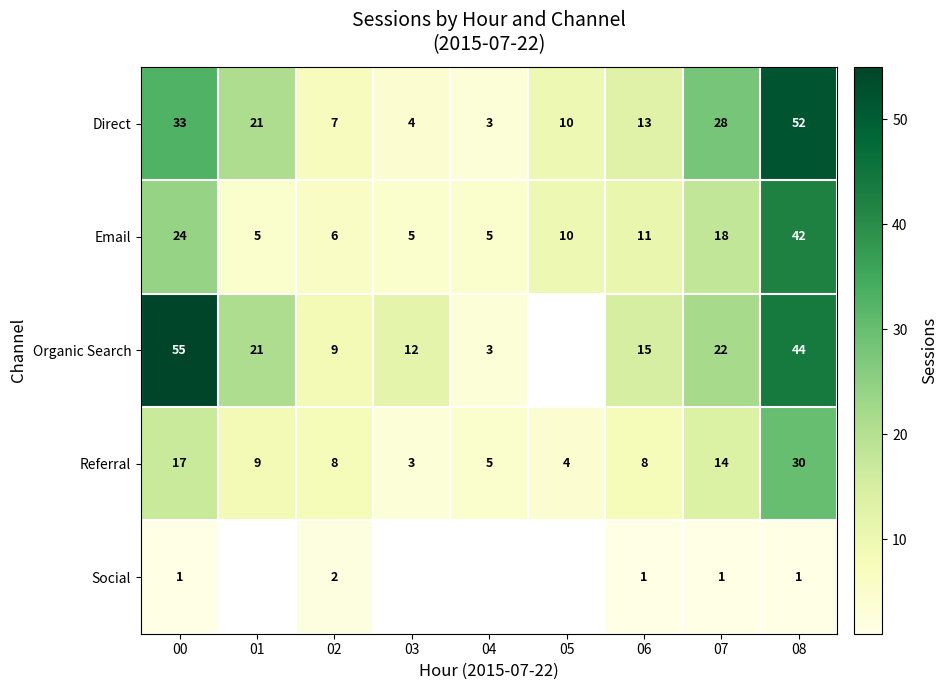

What is the sum of the Email values at 07 and 04?

23